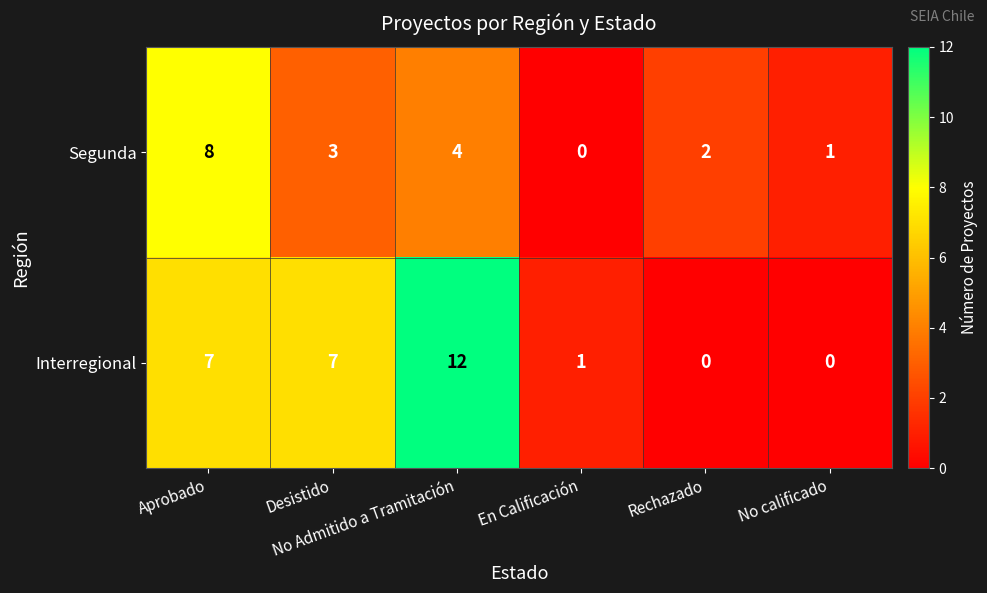

What is the maximum value for Interregional?

12